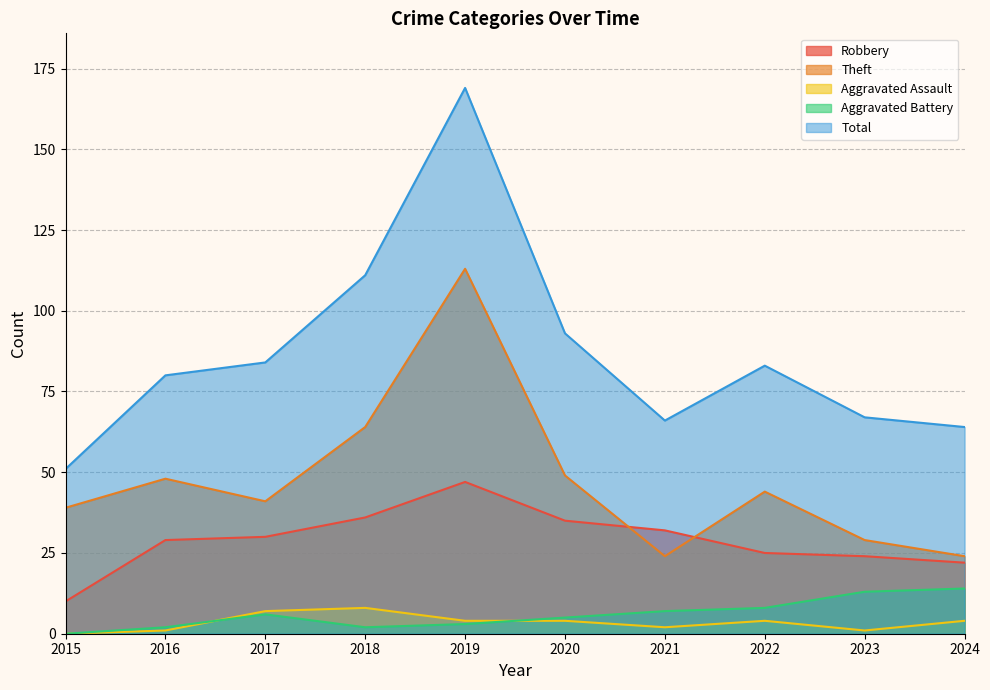

Is it true that Theft equals 11 at 2023?

False